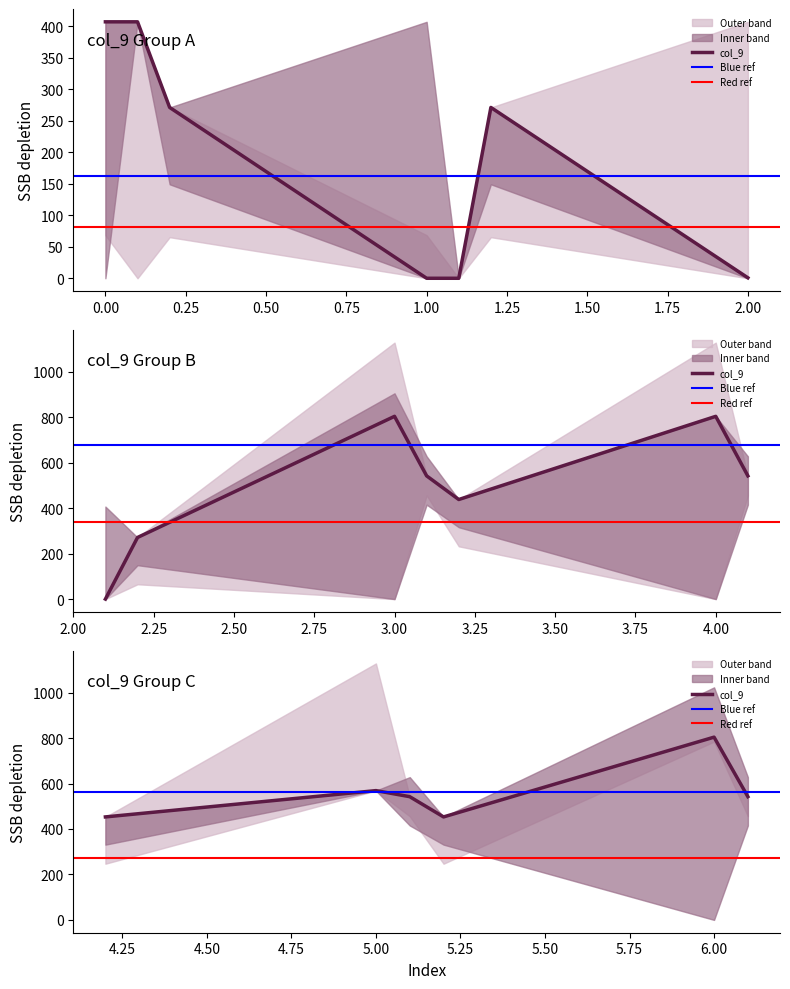

What position from the right is 3.1?

10